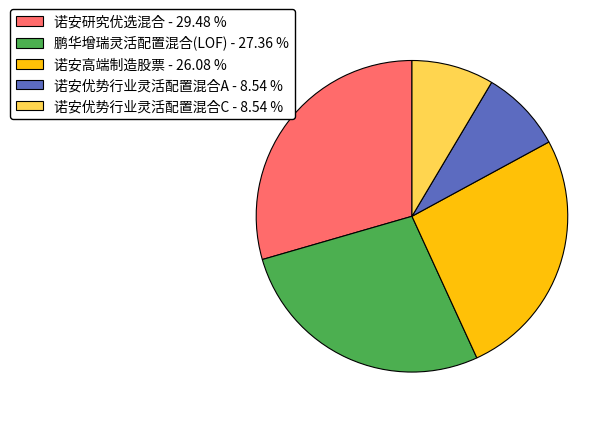

Is the sum of 诺安研究优选混合 and 诺安优势行业灵活配置混合A greater than half?

No